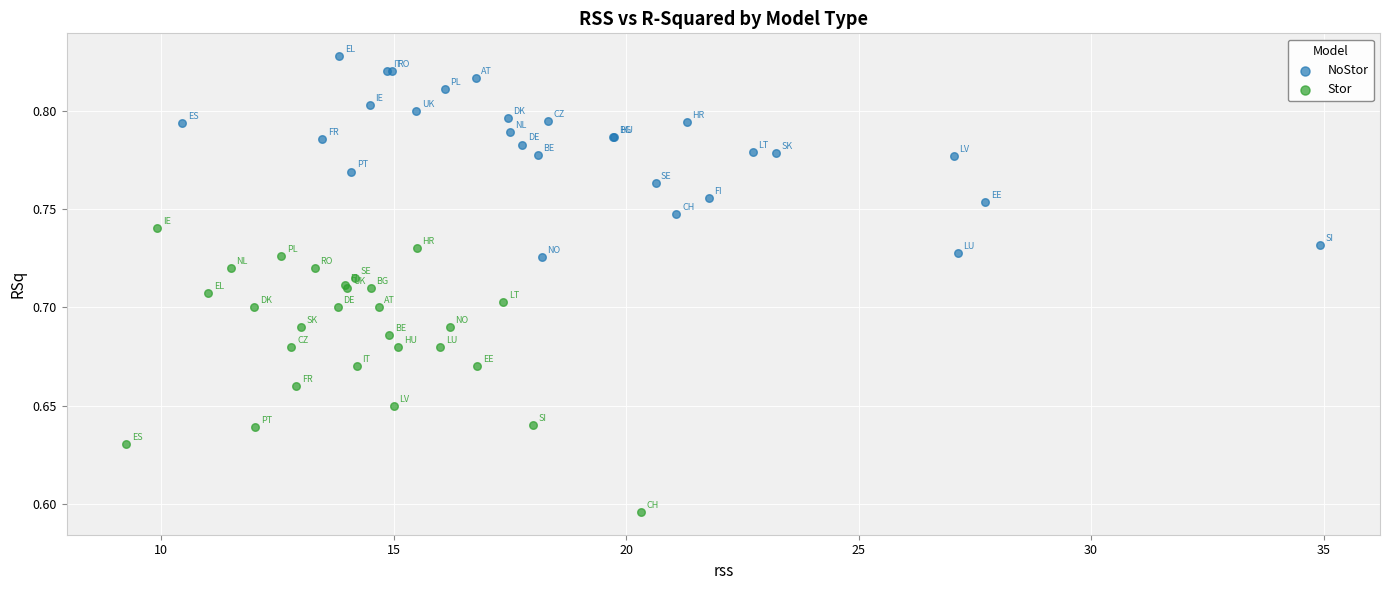

Which series contains the lowest Y value?

Stor